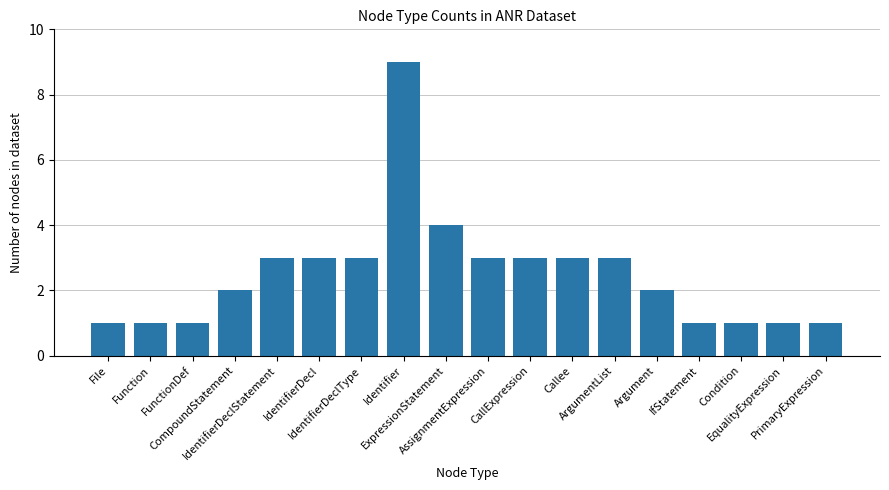

What position from the right is IdentifierDeclStatement?

14